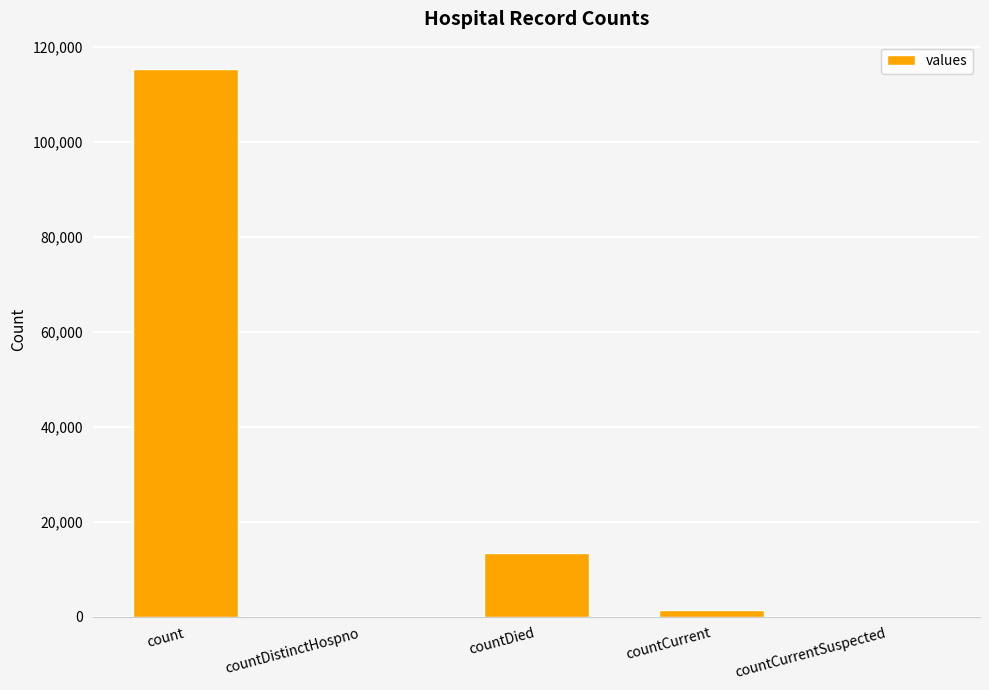

Which has a higher value, countDistinctHospno or countDied?

countDied